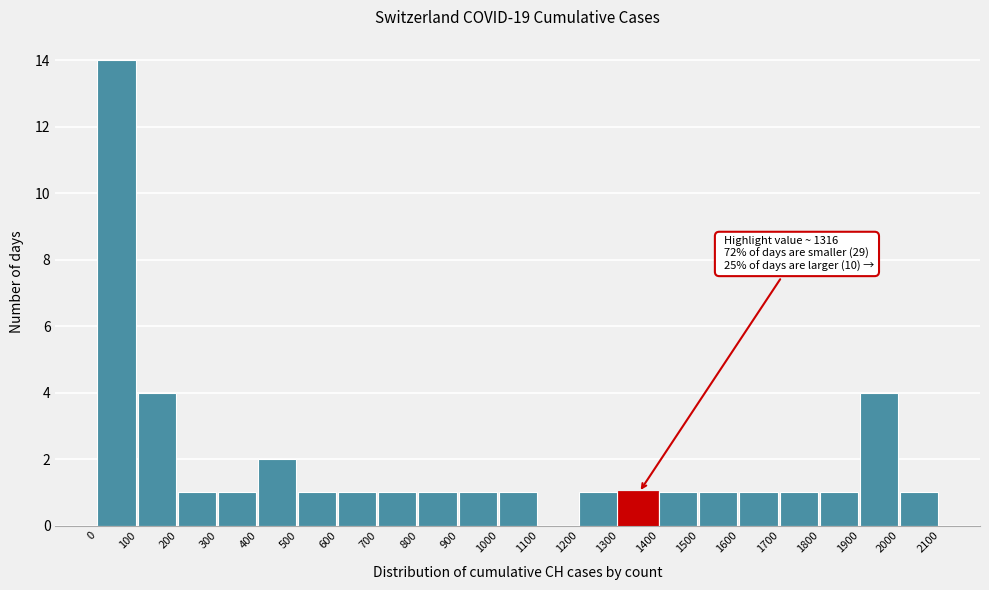

Over which range of the x-axis is the bar tallest?

0 to 100